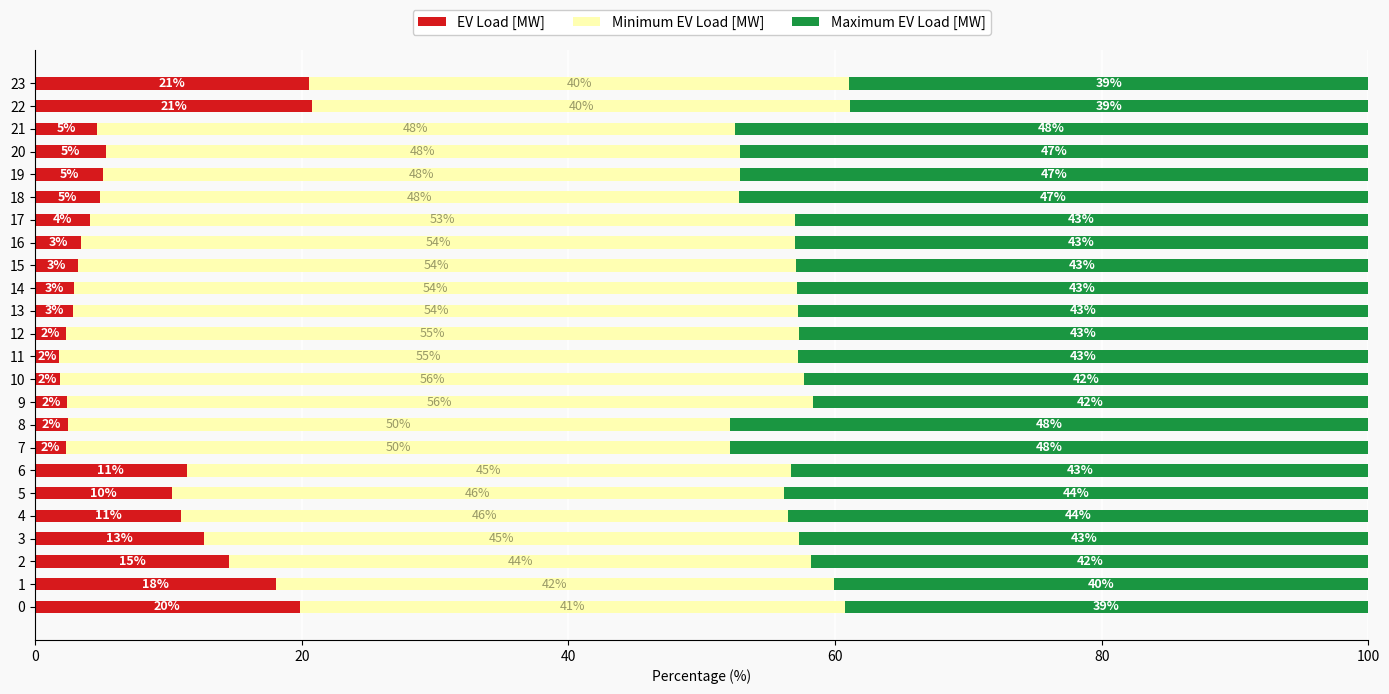

The value of EV Load [MW] at 7 is 2.3. True or false?

True